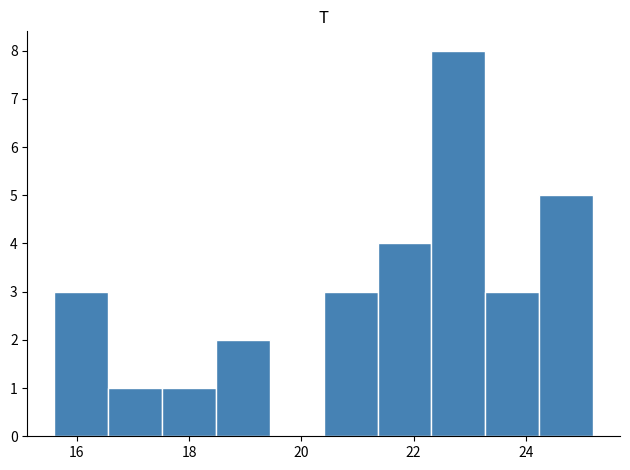

Which range on the x-axis has the tallest bar?

22.32 to 23.28